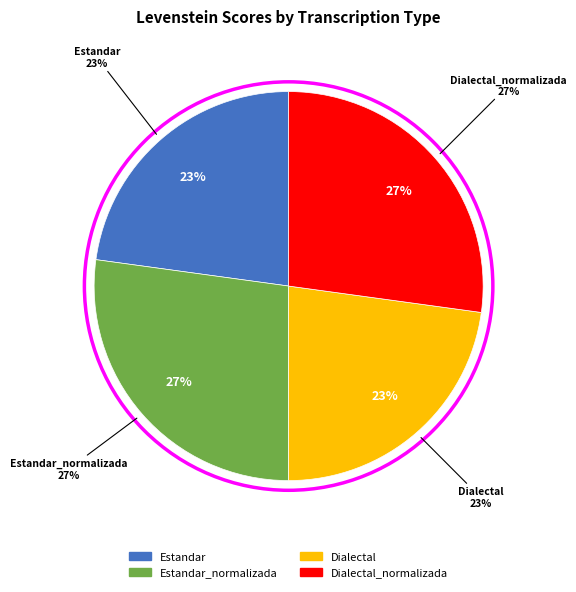

Which has a higher value, Dialectal or Dialectal_normalizada?

Dialectal_normalizada